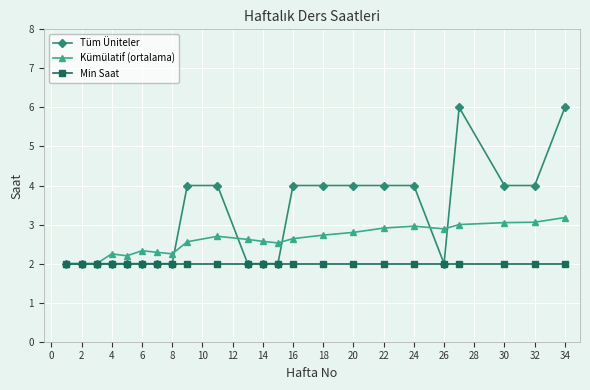

What is the maximum value shown in the chart?

6.0